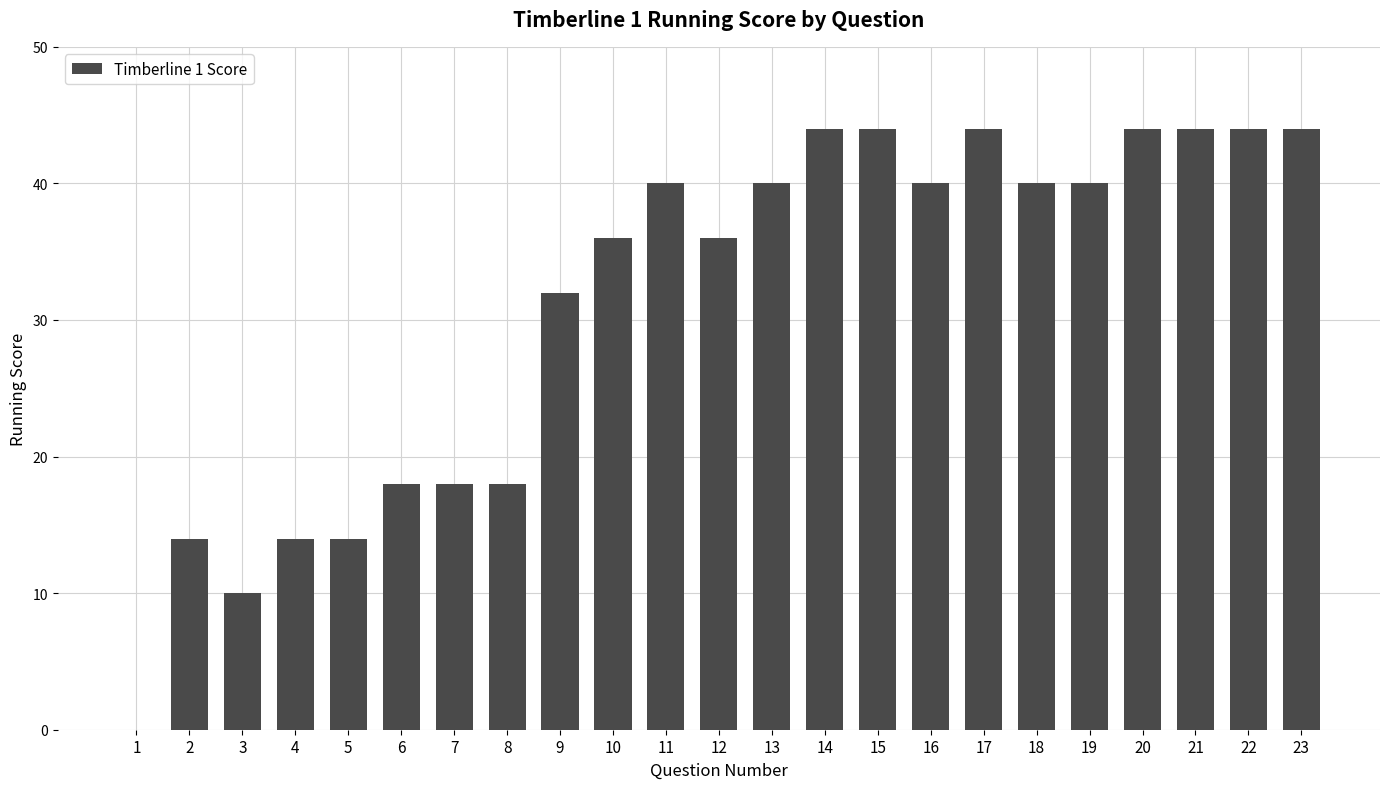

Reading left to right, extract all data points from this chart.

0	14	10	14	14	18	18	18	32	36	40	36	40	44	44	40	44	40	40	44	44	44	44